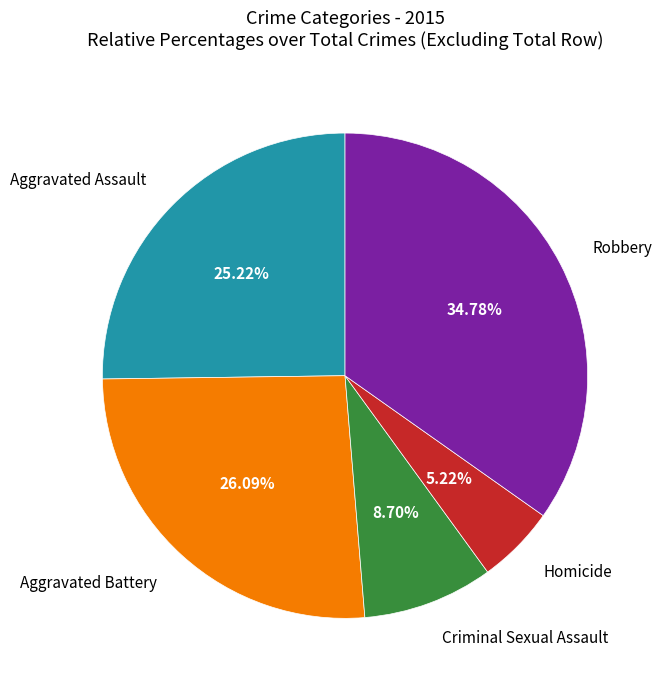

How many slices are in this pie chart?

5